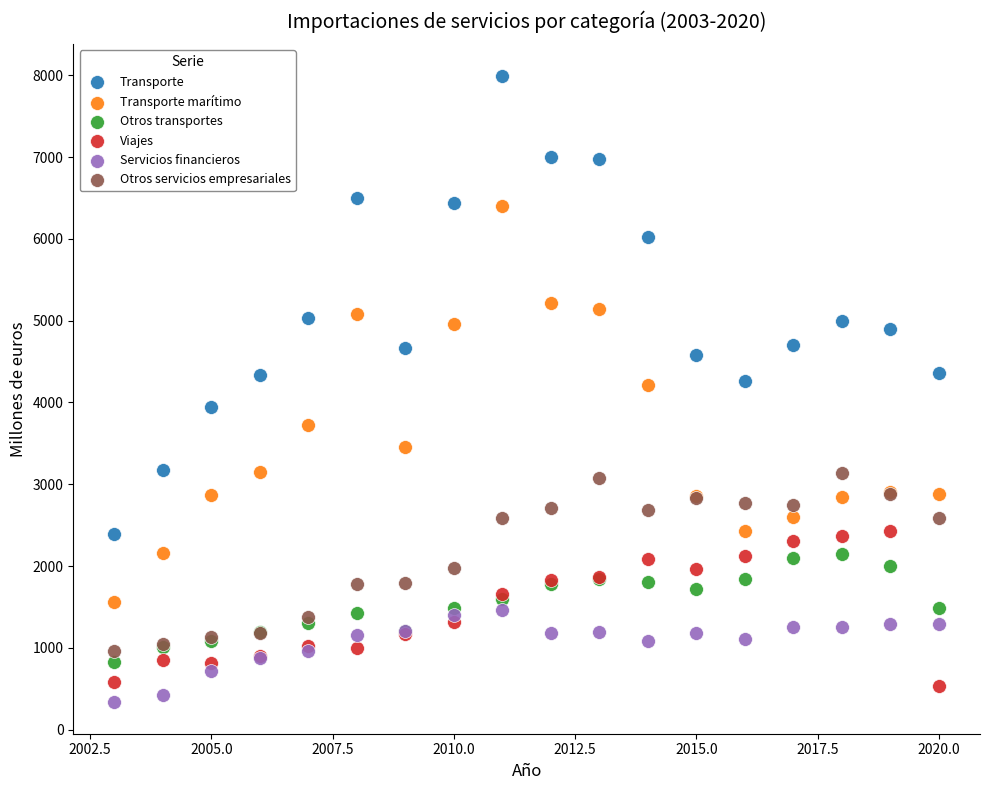

Which series contains the highest Y value?

Transporte